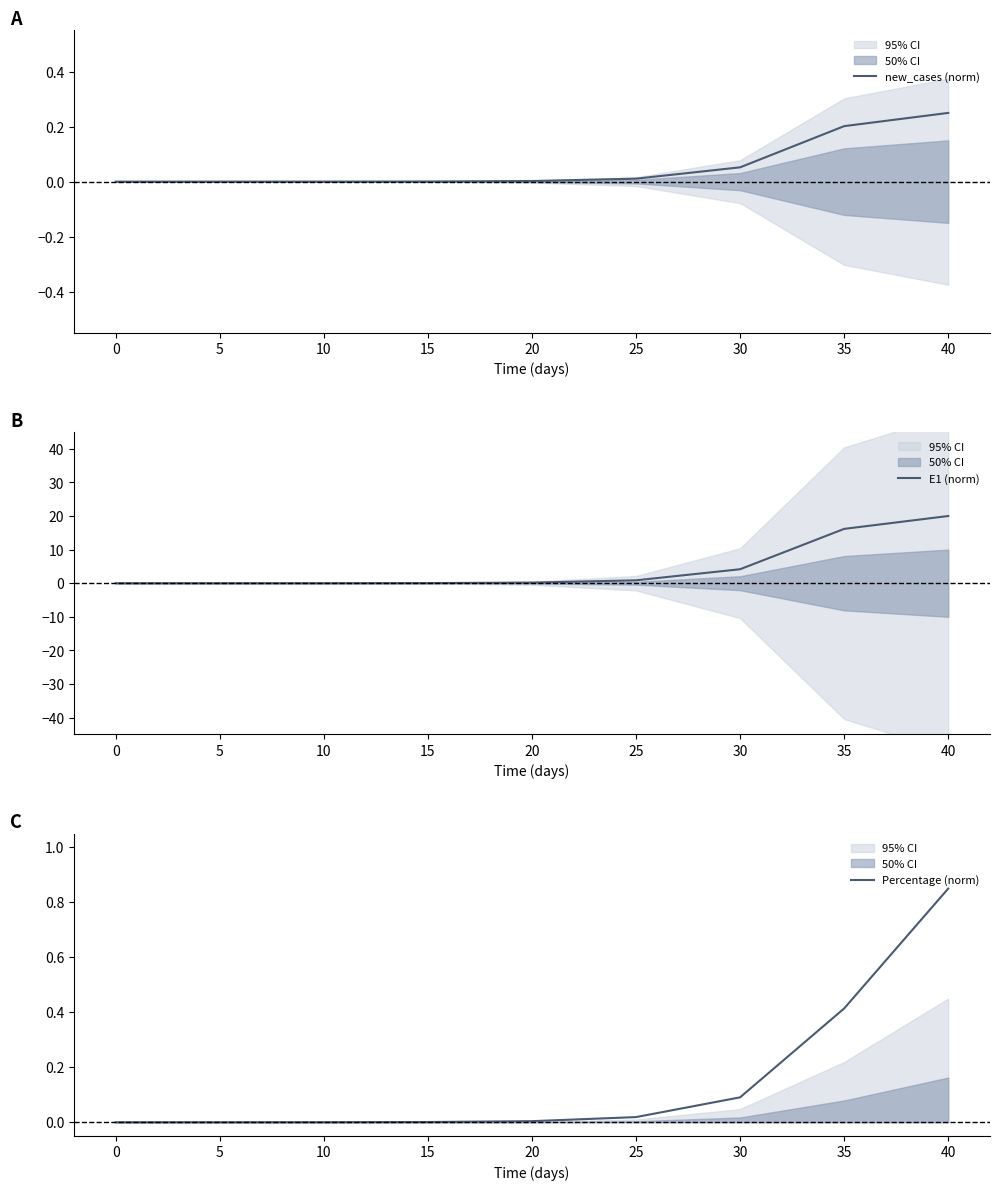

The E1 (norm) series shows 4.2 at 30. True or false?

True